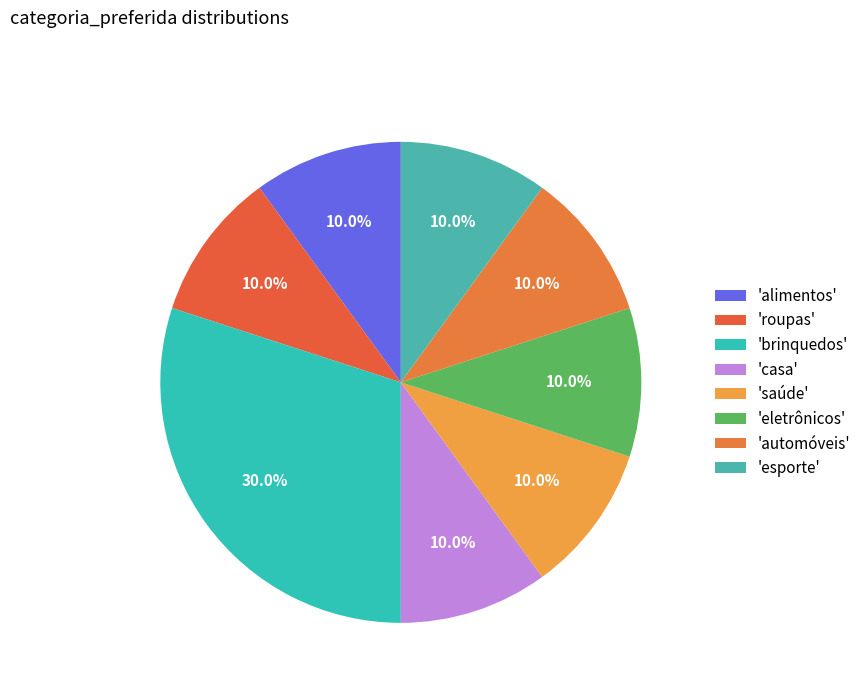

How many slices are in this pie chart?

8